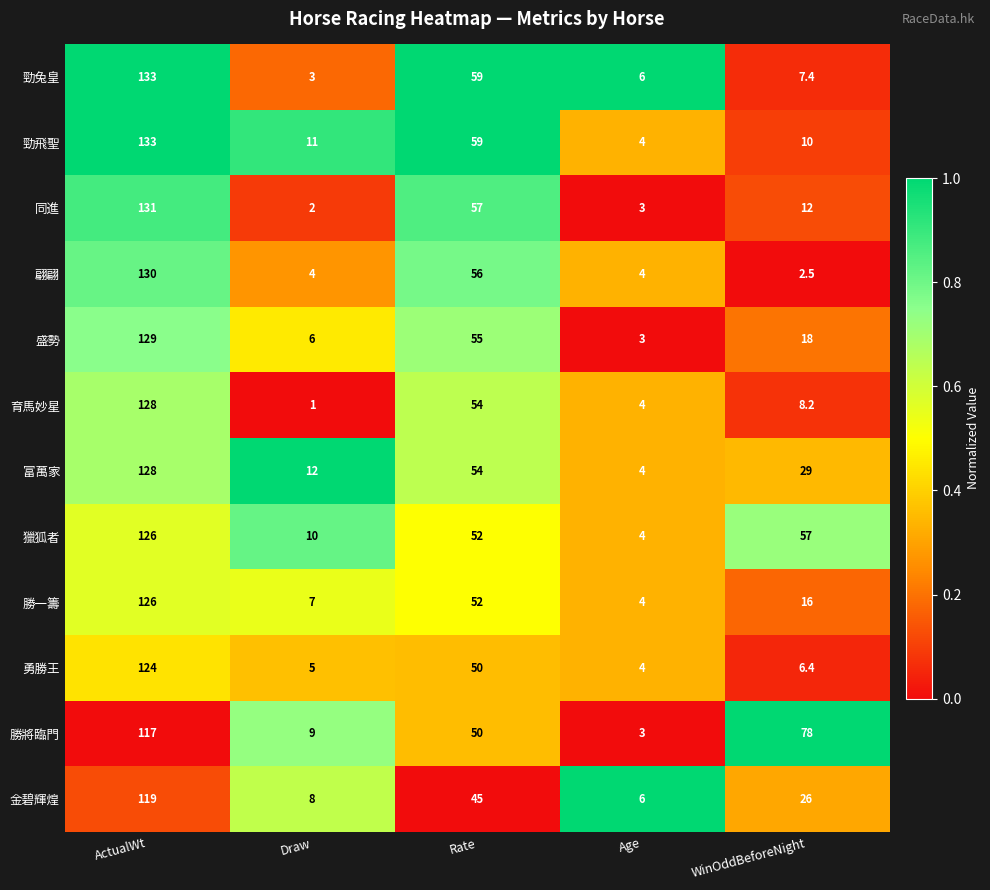

How many series are shown in this chart?

12